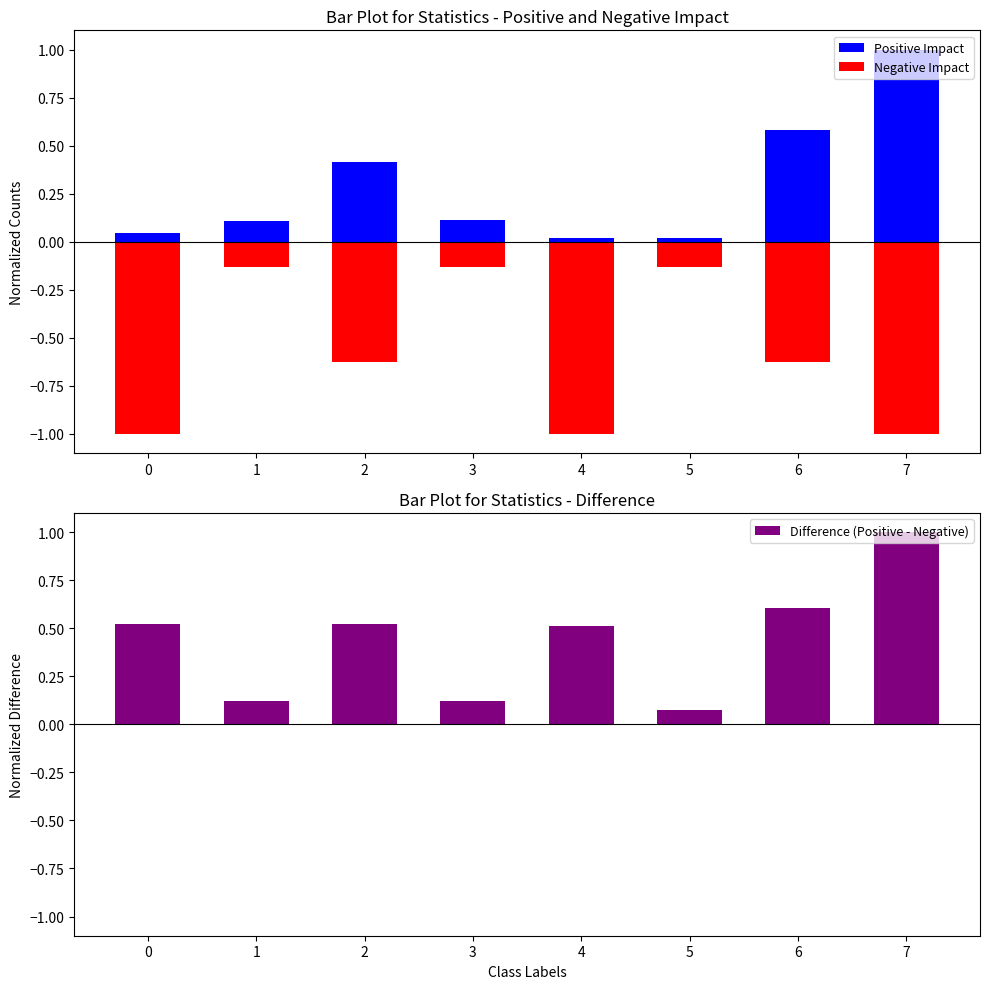

What is the difference between the highest and lowest values at 1?

0.3